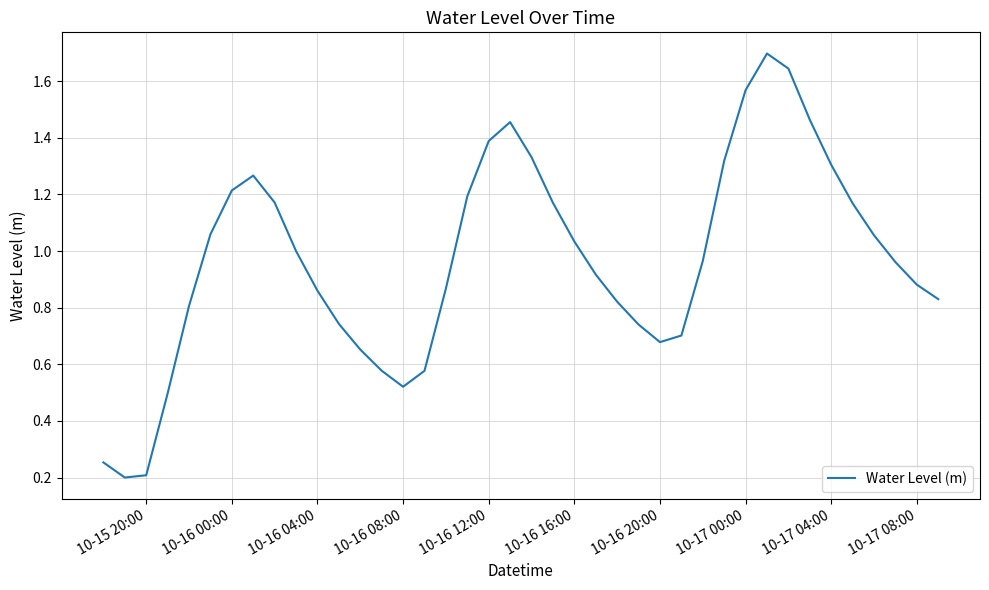

What is the maximum value shown in the chart?

1.7